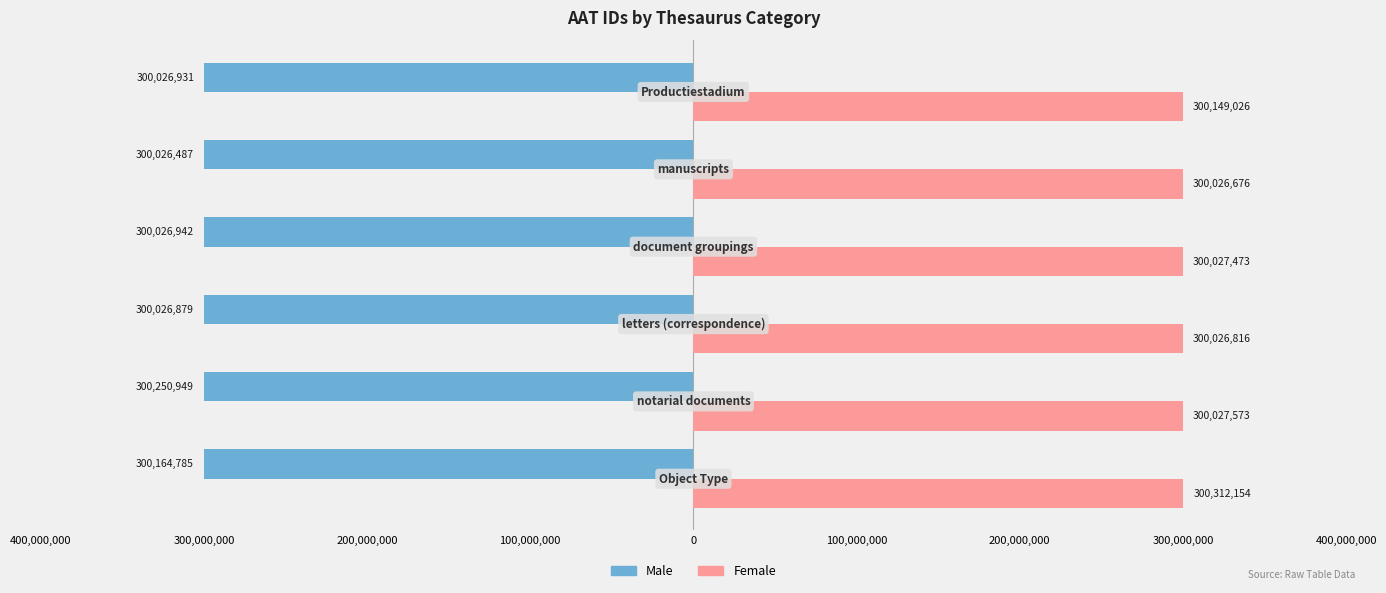

What are all the series names shown in the legend?

Male, Female